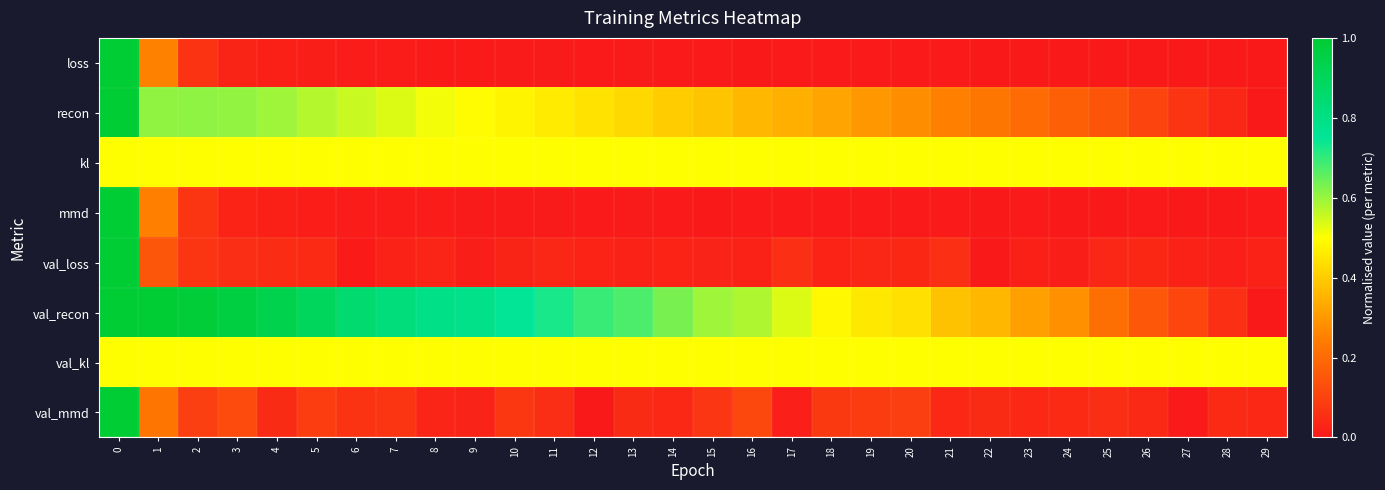

At 15, list the series in order from smallest to largest.

row_3, row_0, row_4, row_7, row_1, row_2, row_6, row_5